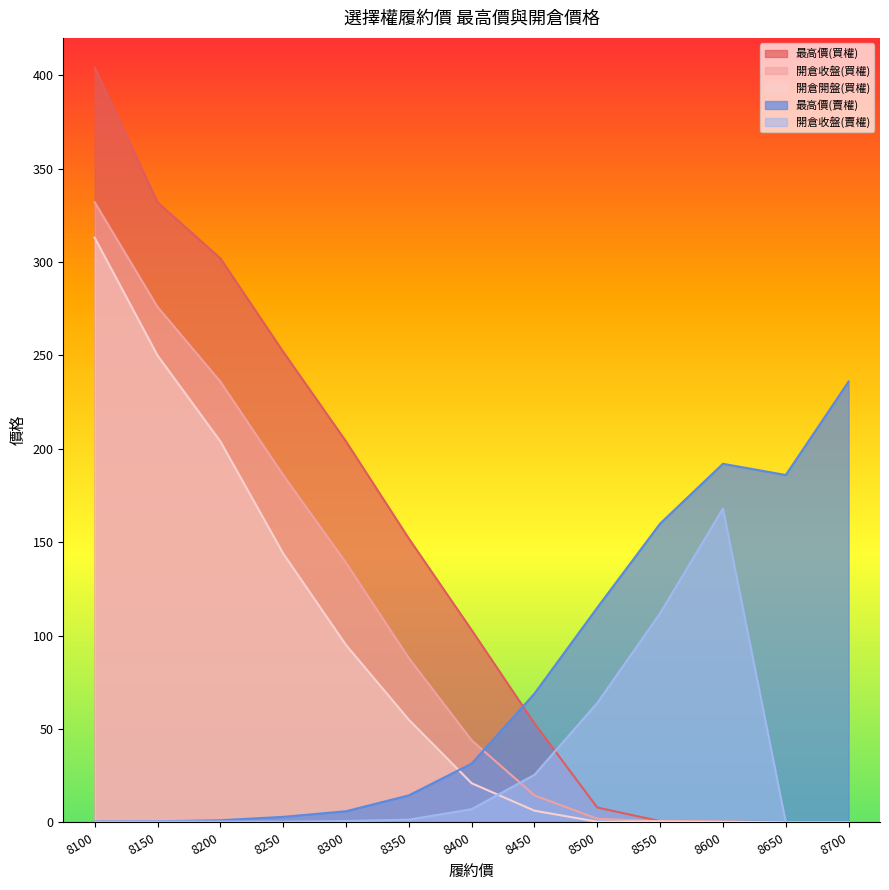

Which series ends up on top after the final intersection of 開倉收盤(賣權) and 最高價(買權)?

最高價(買權)